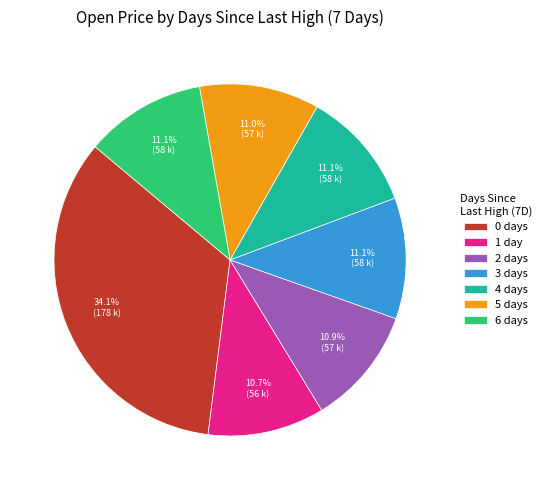

To the nearest percent, what percentage of the pie is 3?

11%